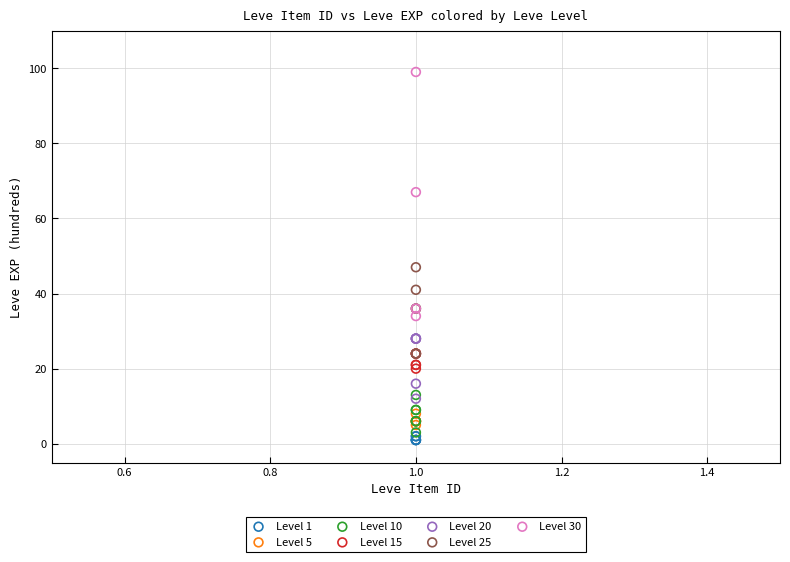

Which series has the largest Y range (max minus min)?

Level 30